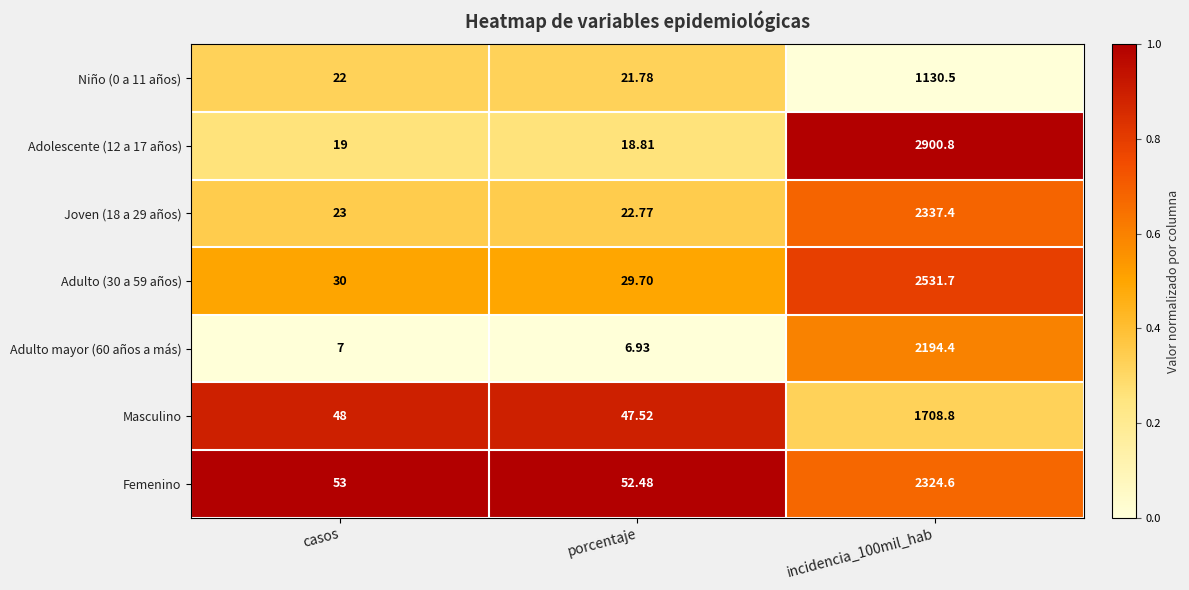

Which series has the widest spread of values?

Adolescente (12 a 17 años)